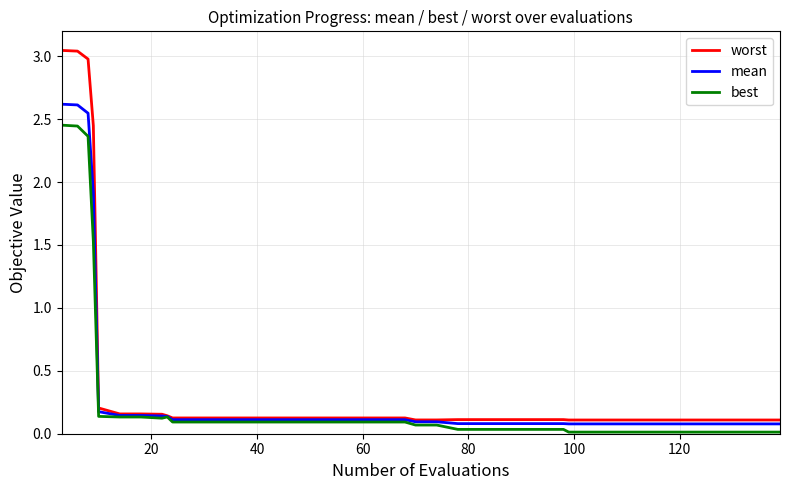

Which series has the widest spread of values?

worst